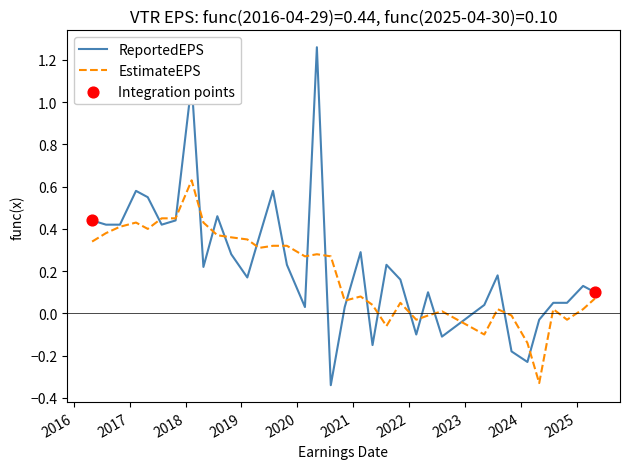

List the series in order of their peak value, highest first.

ReportedEPS, EstimateEPS